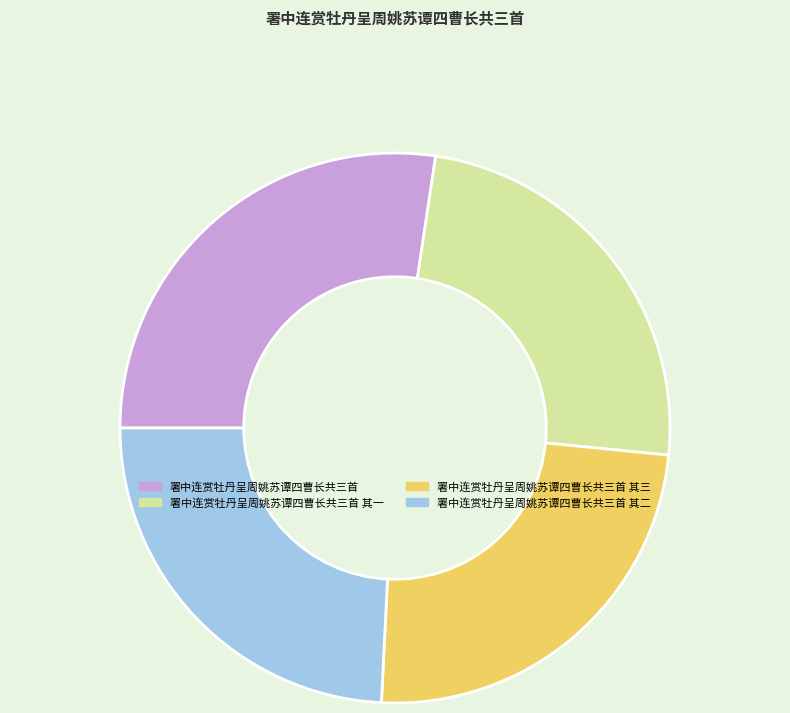

Which category has the biggest portion of the pie?

署中连赏牡丹呈周姚苏谭四曹长共三首